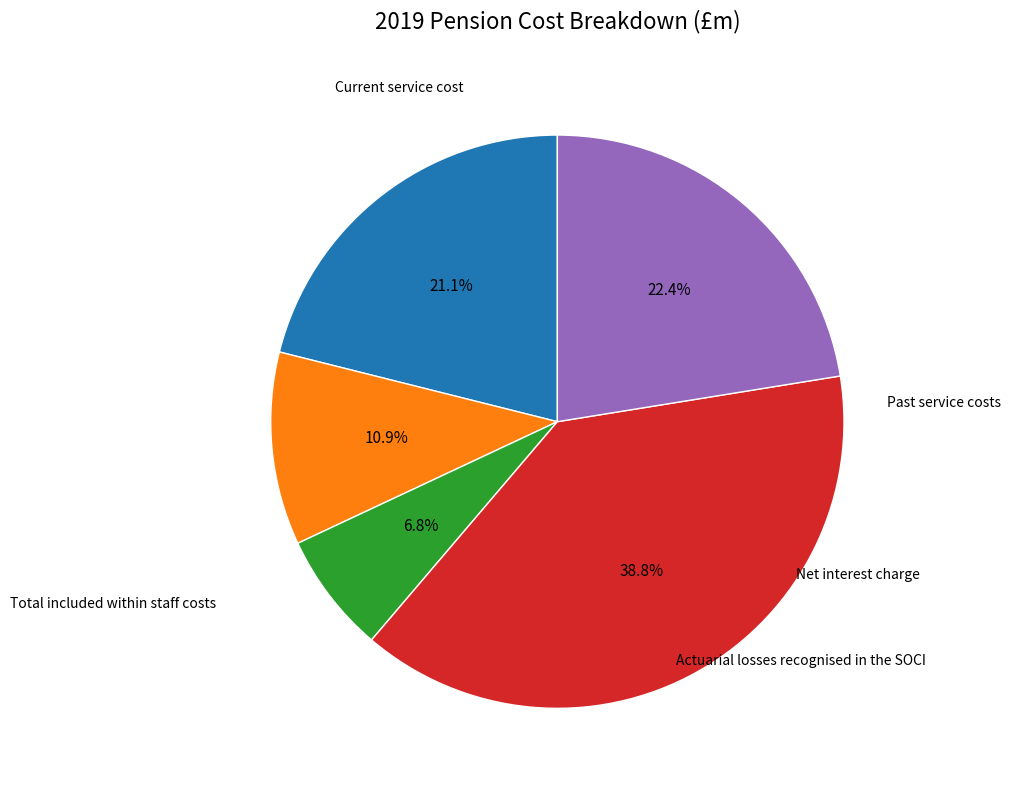

Does any single category account for the majority?

No